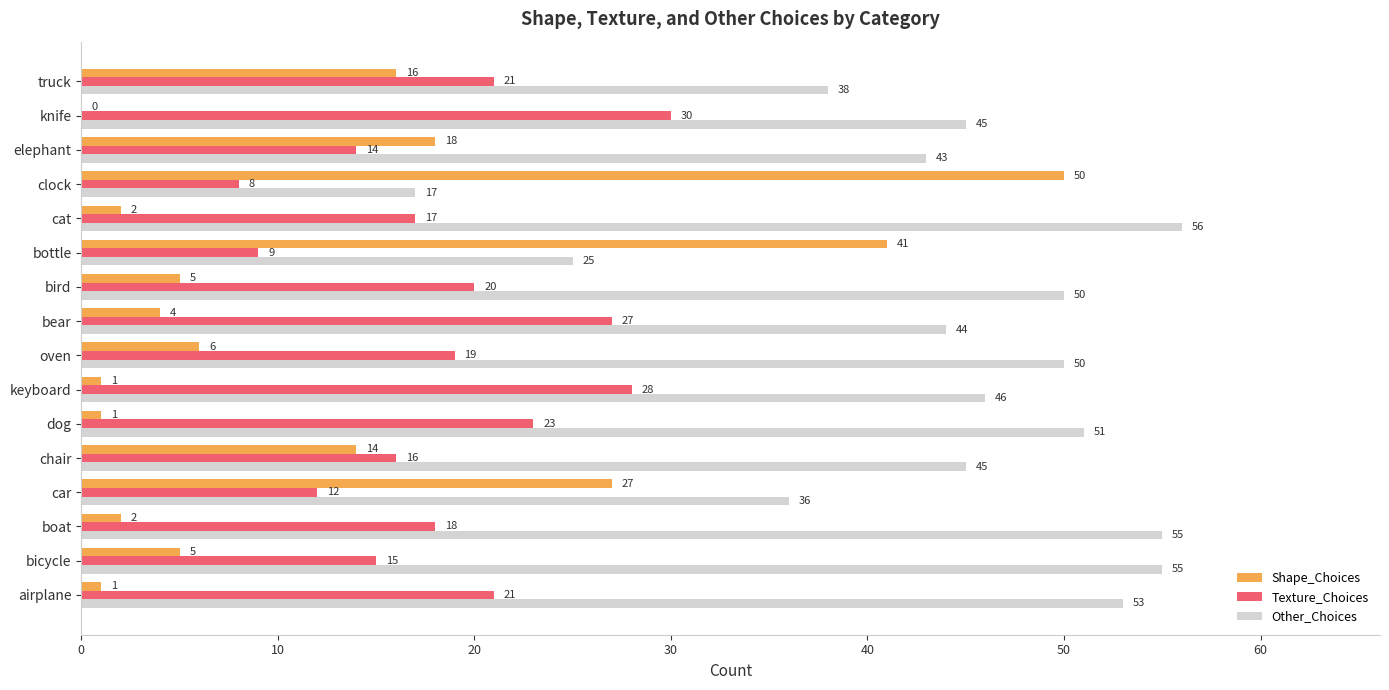

The value of Texture_Choices at chair is 16. True or false?

True